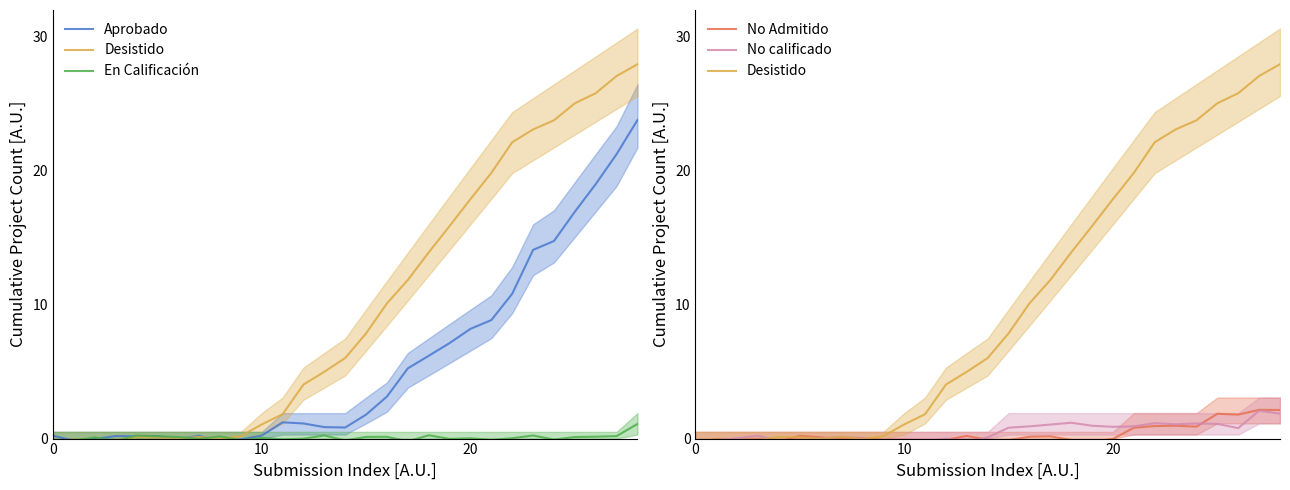

Is it true that Aprobado equals 23.8 at 24?

False